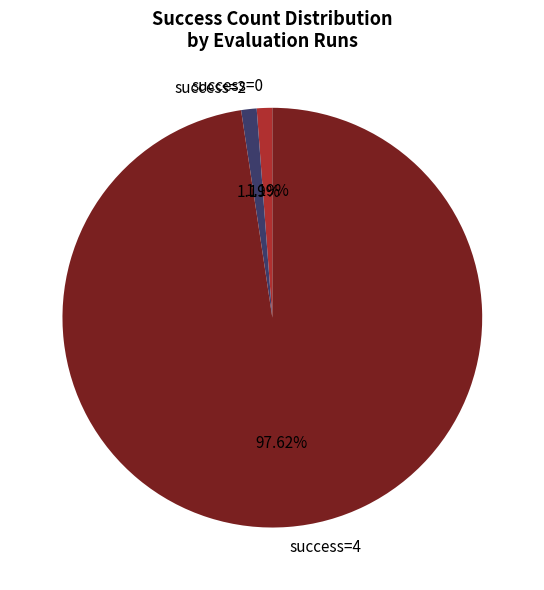

How many slices are in this pie chart?

3